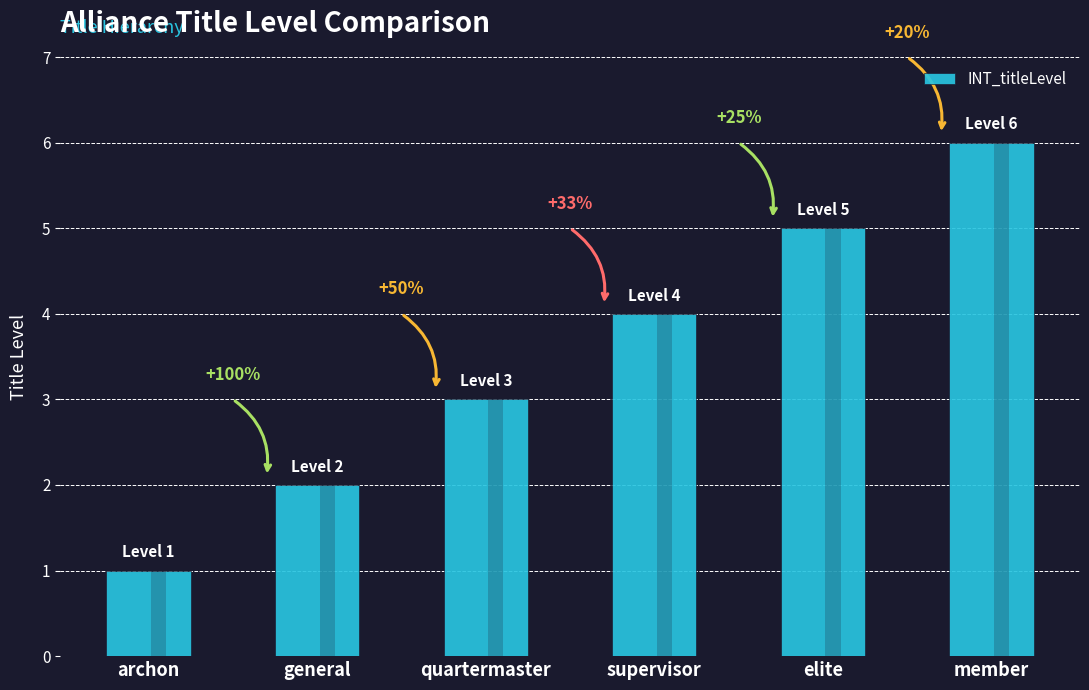

What is the label of the 3rd bar from the right?

supervisor